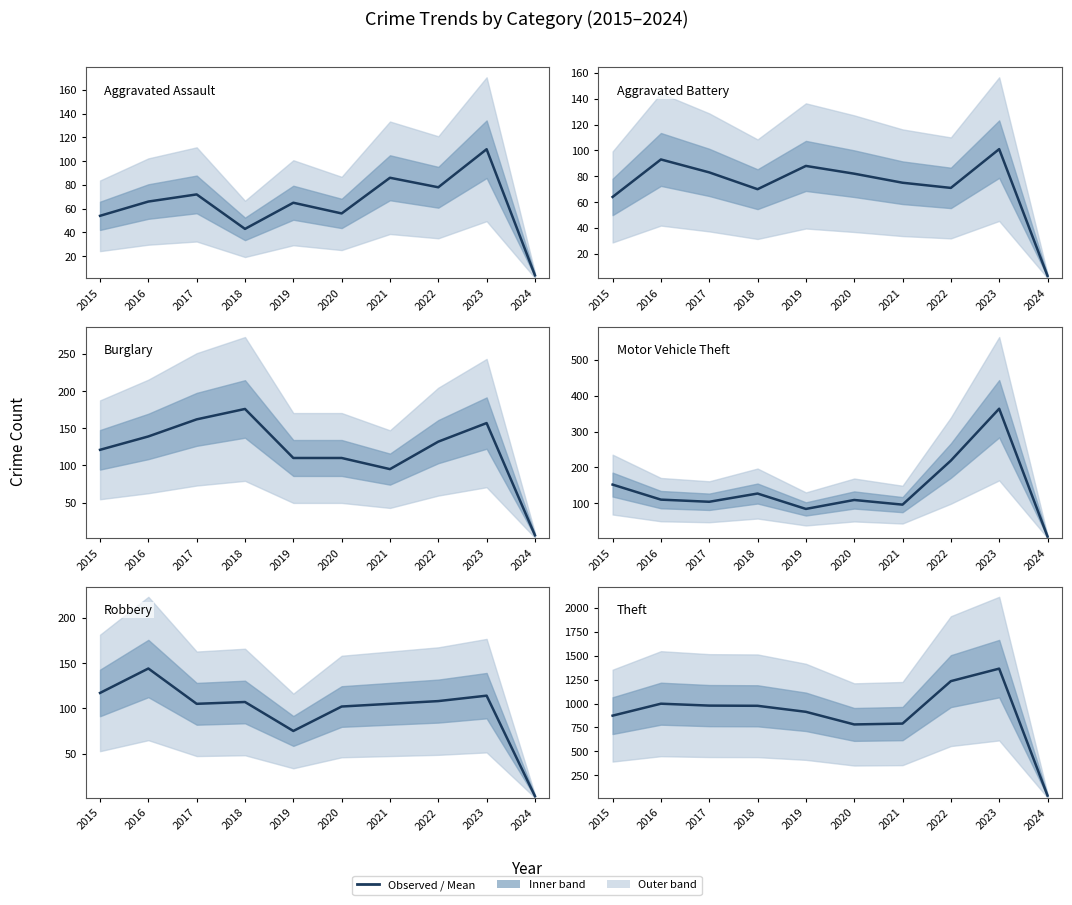

How many times do Aggravated Assault and Aggravated Battery cross each other?

1